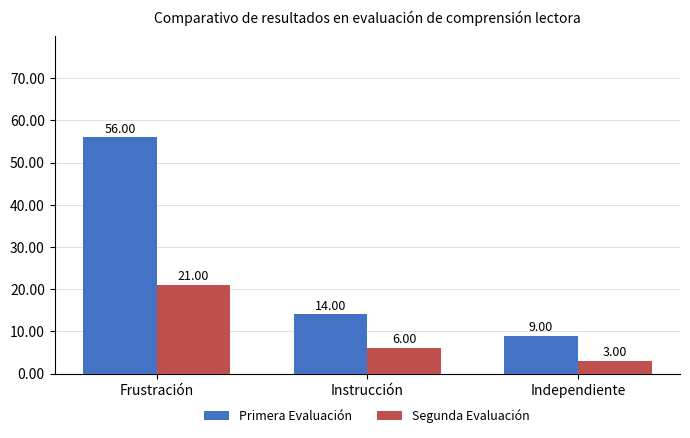

What value does the Primera Evaluación series have at Instrucción, to the nearest 10?

10